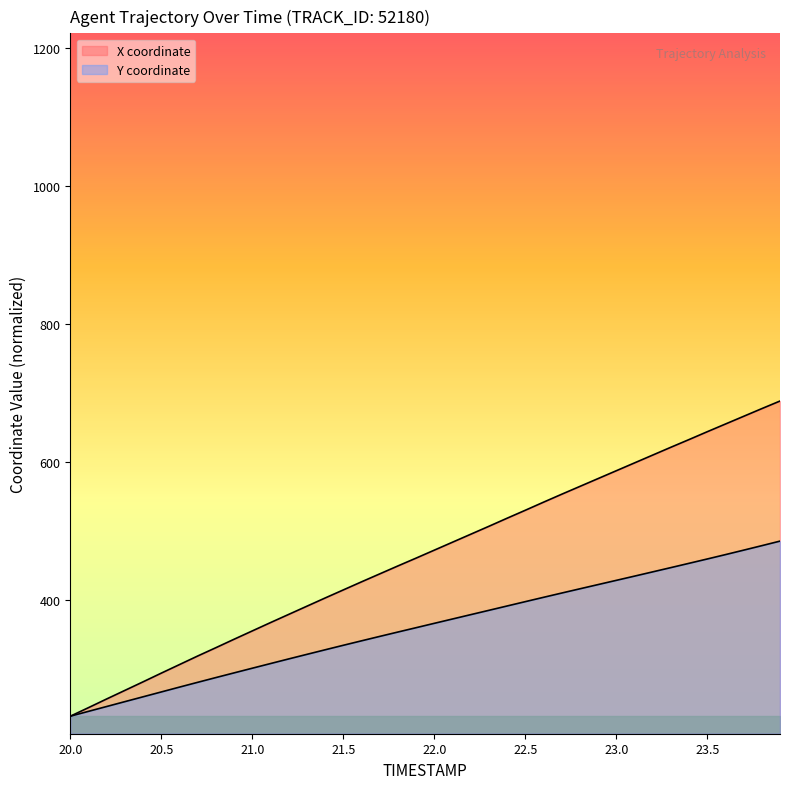

What is the sum of the X values at 22.1 and 21.0?

839.2